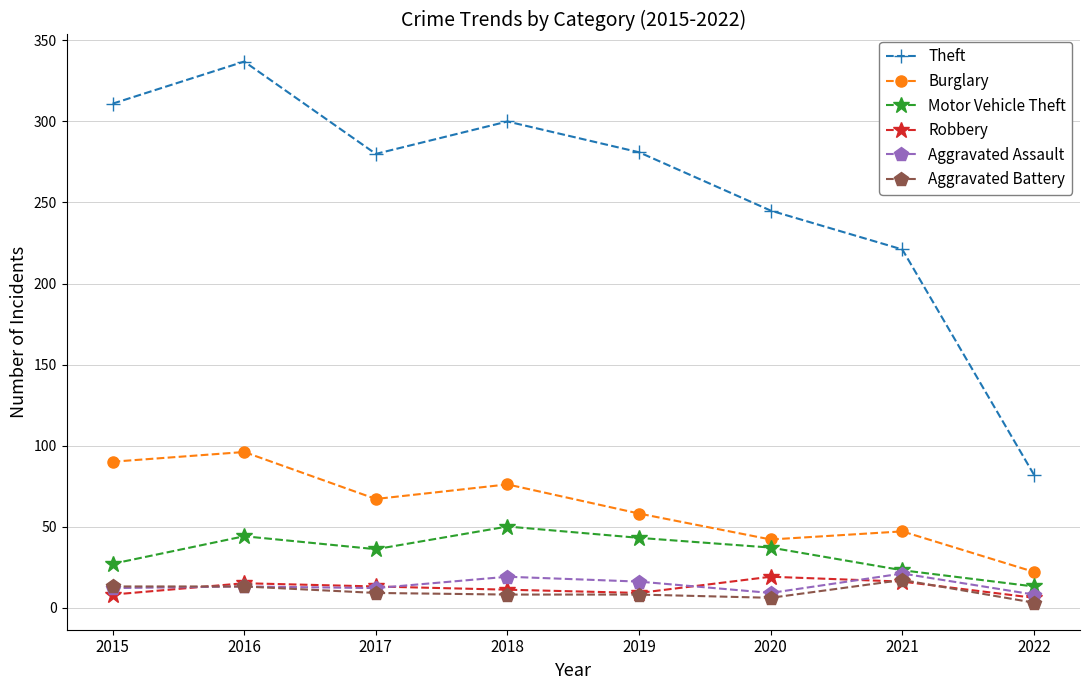

What is the value of the Aggravated Battery point at the 4th from the left?

8